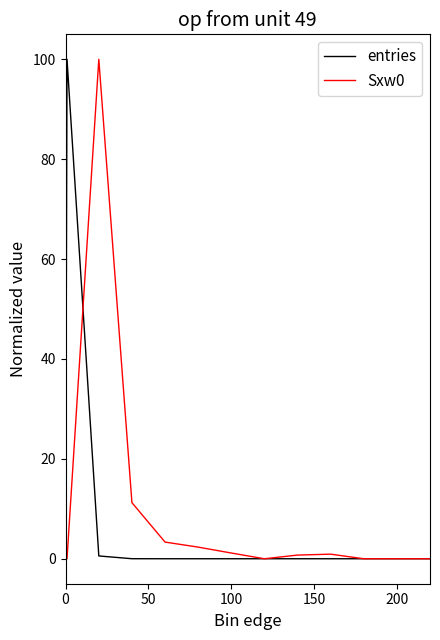

What is the greatest value displayed?

100.0